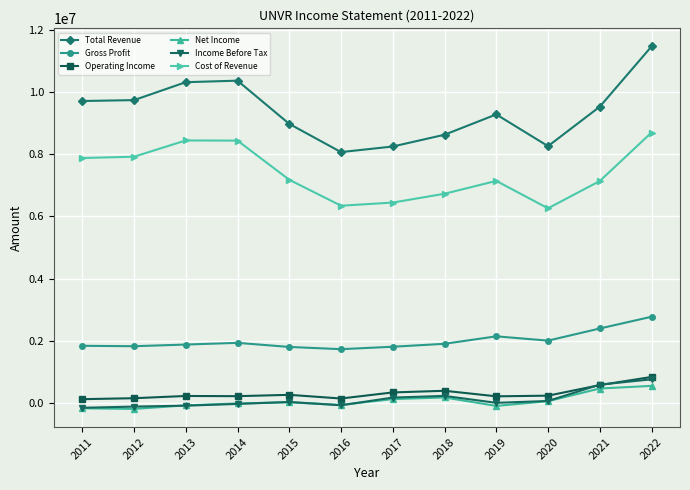

How many data points in Cost of Revenue are less than 7182700?

6